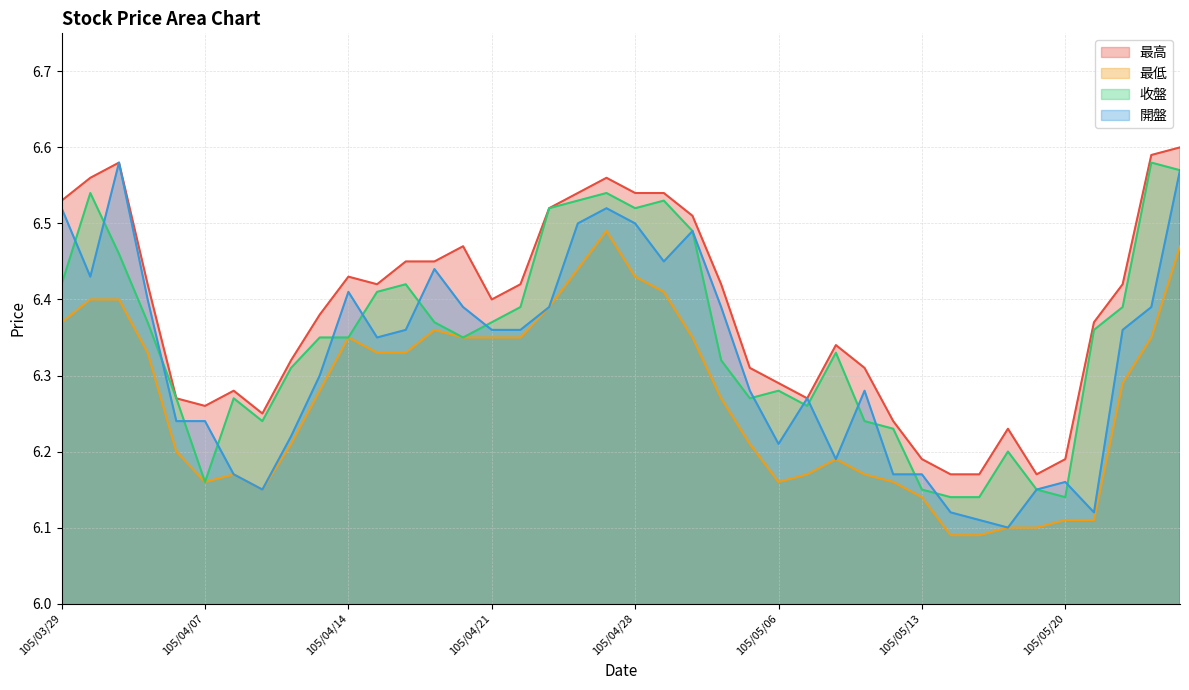

Where is the first local maximum for 最高?

105/03/31